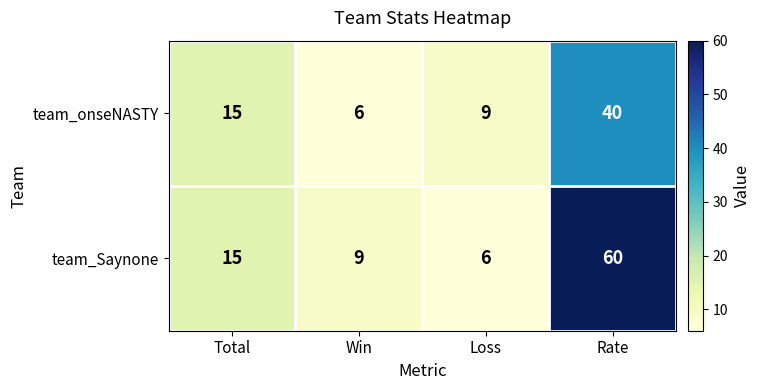

Which series has the largest range (max minus min)?

team_Saynone